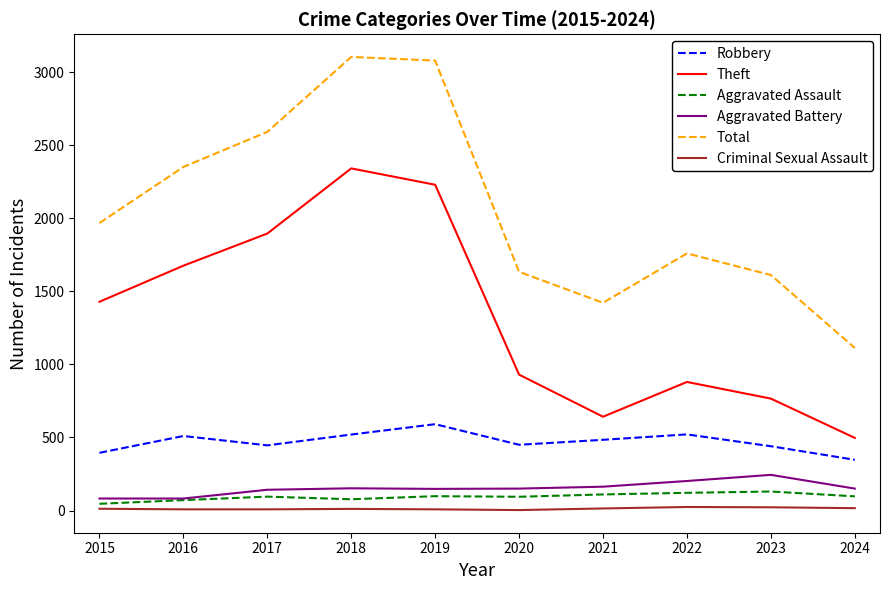

True or false: Criminal Sexual Assault and Aggravated Assault intersect in this chart.

False